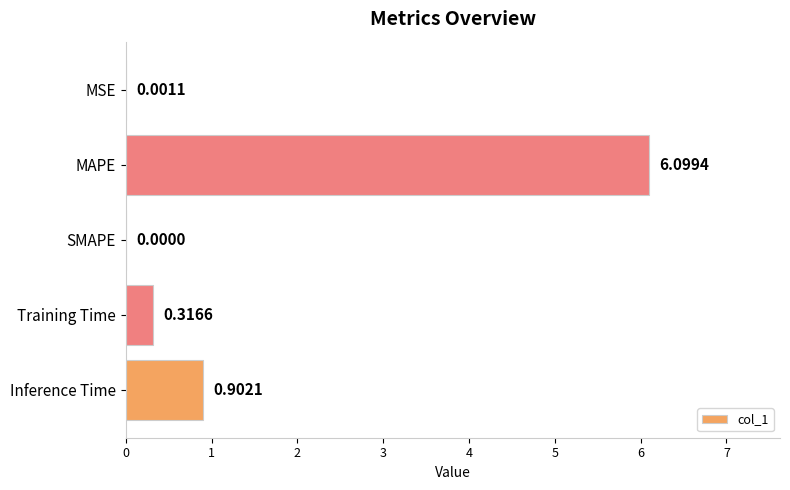

What is the sum of the values at Inference Time and MSE?

0.9